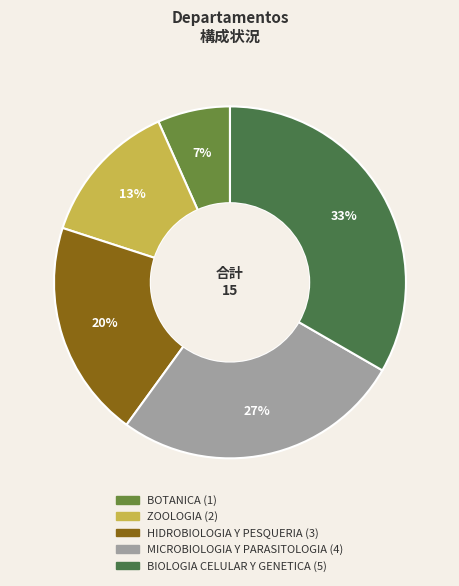

Is there any slice that represents more than half of the pie?

No